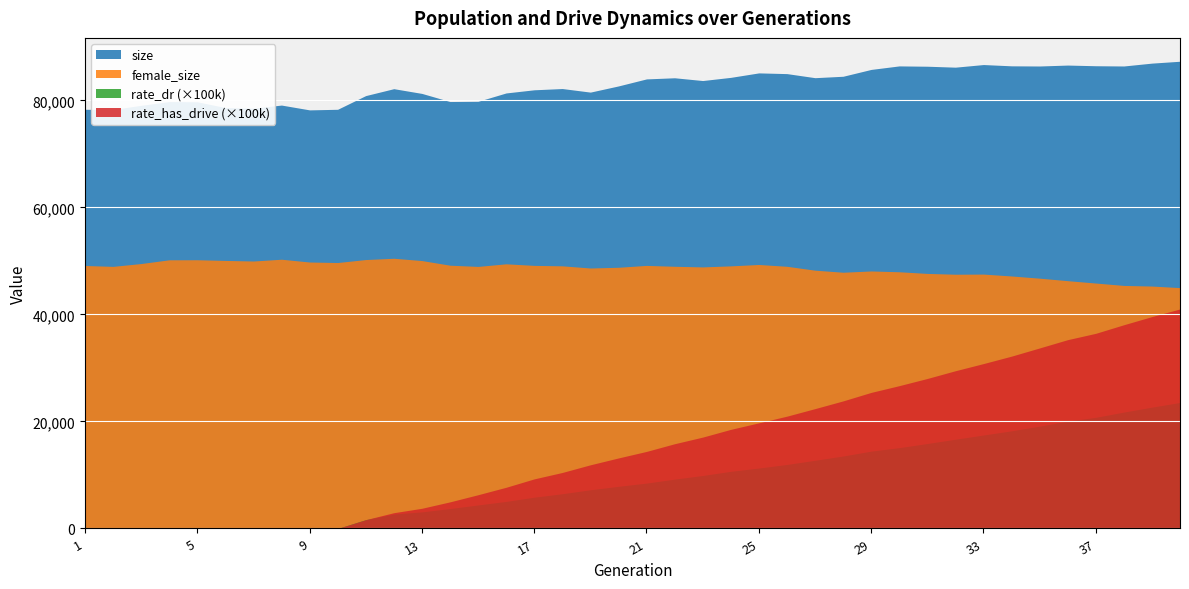

What is the greatest value displayed?

87305.0